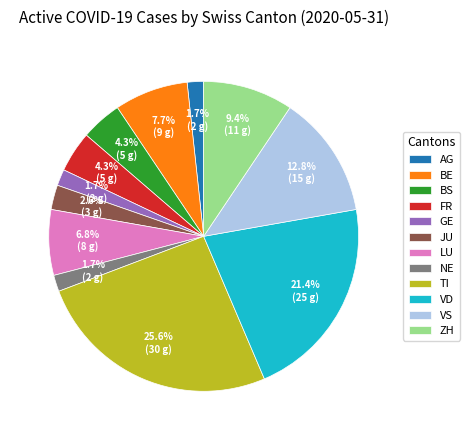

To the nearest percent, what percentage of the pie is GE?

2%